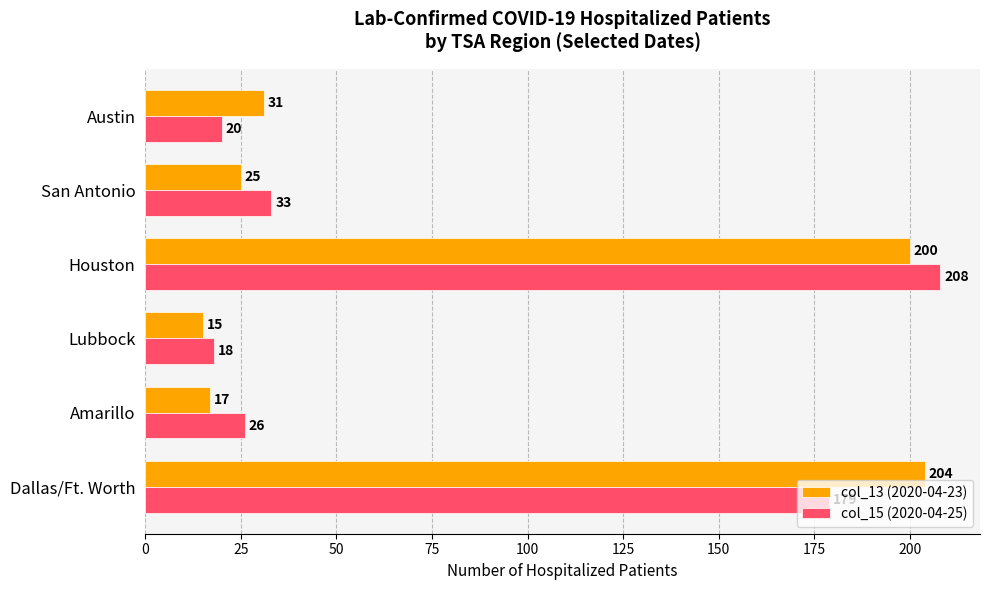

Count the number of categories in the chart.

6